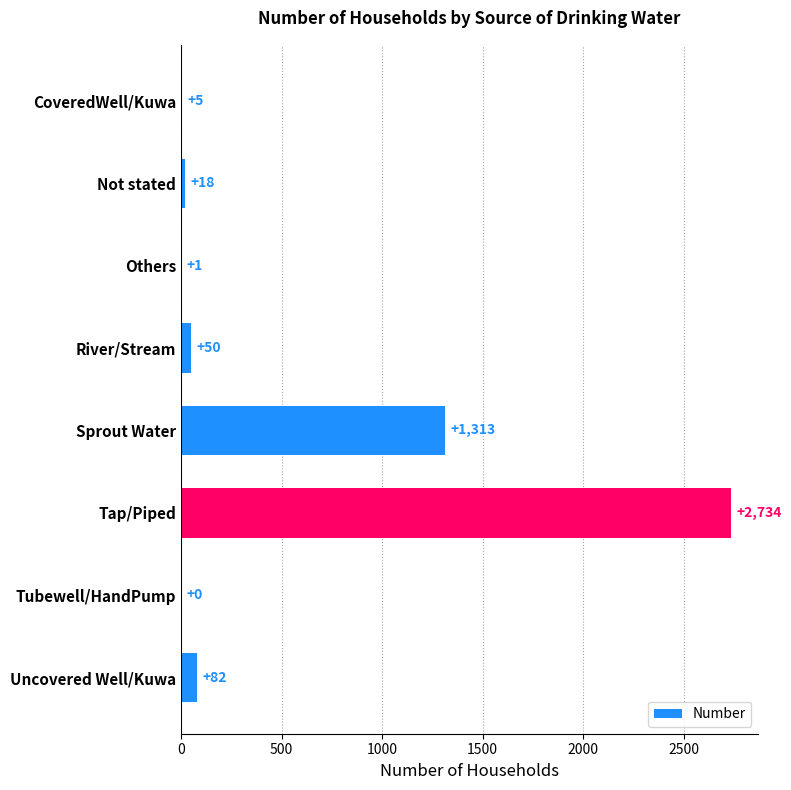

What is the greatest value displayed?

2734